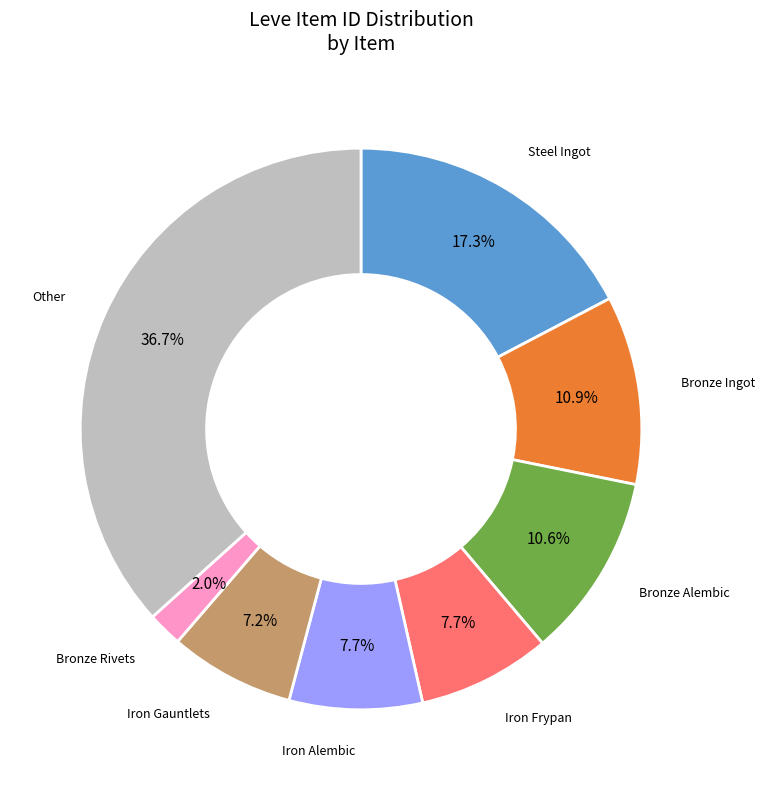

Is there a majority slice in this chart?

No